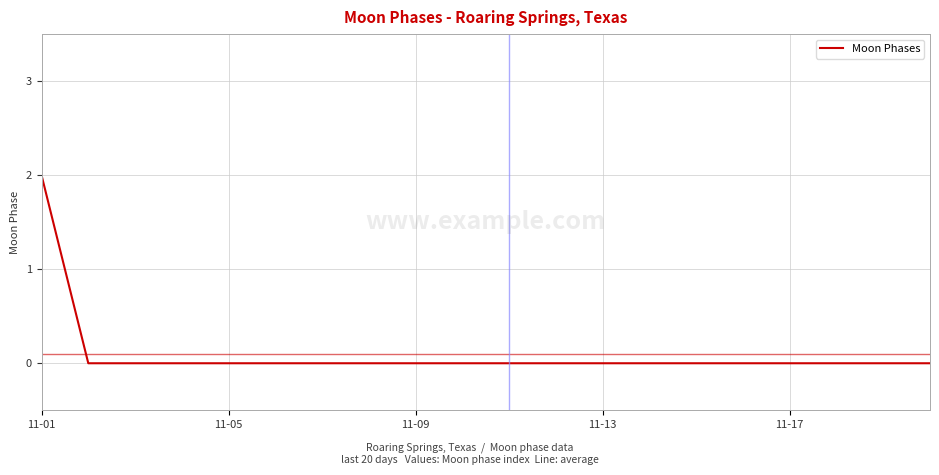

Reading left to right, extract all data points from this chart.

2	0	0	0	0	0	0	0	0	0	0	0	0	0	0	0	0	0	0	0